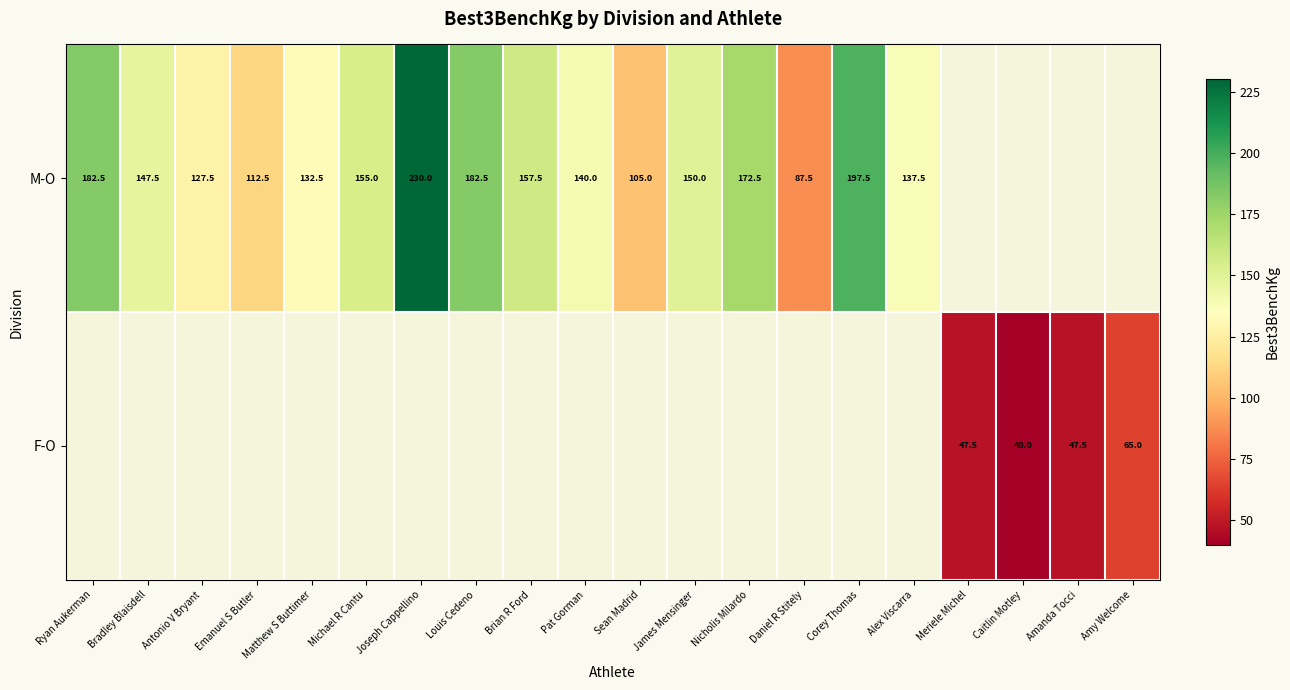

The value of M-O at Pat Gorman is 140.0. True or false?

True